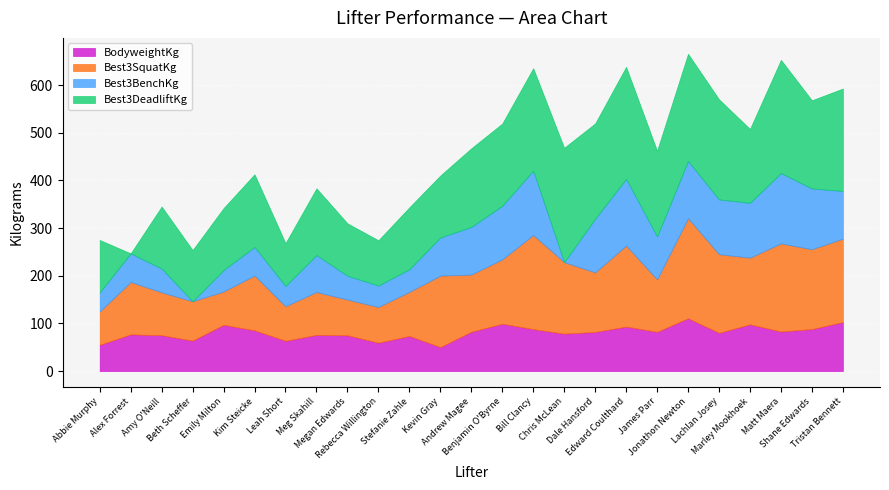

At how many categories does at least one series exceed 14?

25